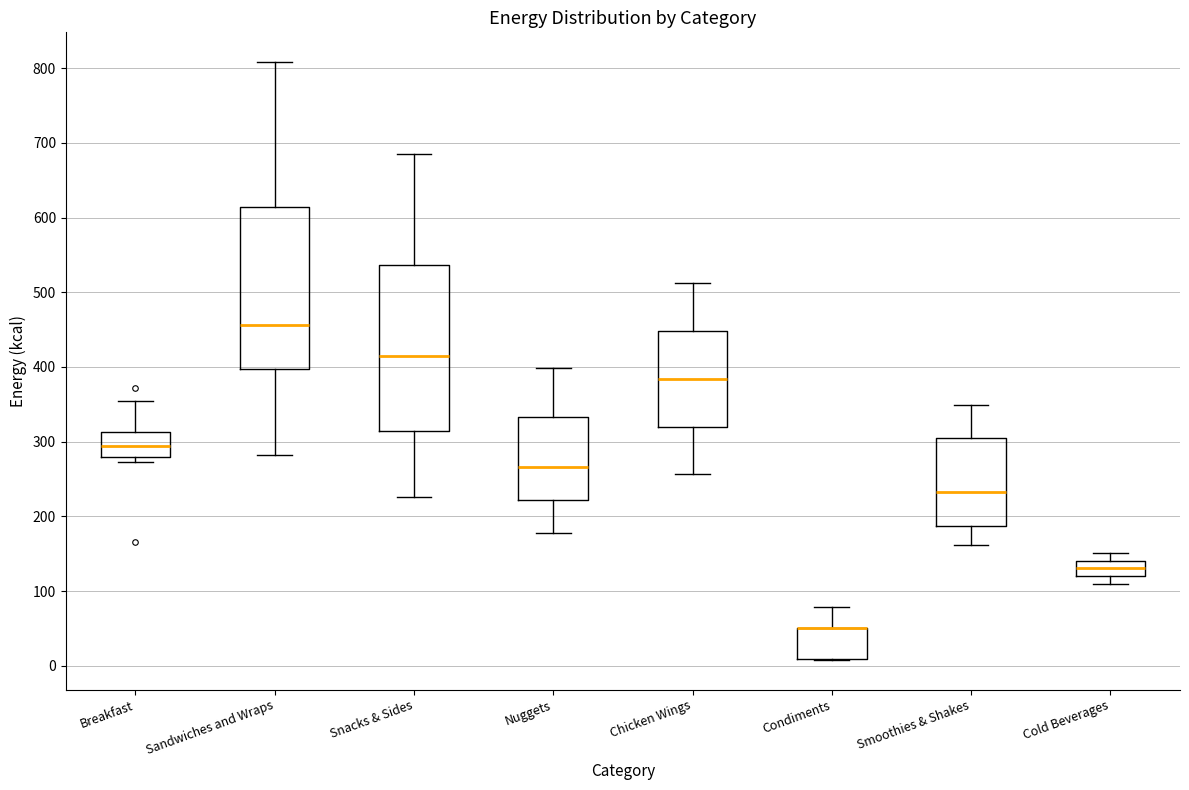

Reading left to right, transcribe this box plot: for each box, give where its median line is, the range the box spans, and where its two whiskers end, as read against the y-axis. The values are not printed on the chart, so give them approximately, as read against the axis.

Breakfast: median 290, box 280 to 310, whiskers 270 to 360
Sandwiches and Wraps: median 460, box 400 to 610, whiskers 280 to 810
Snacks & Sides: median 420, box 310 to 540, whiskers 230 to 690
Nuggets: median 270, box 220 to 330, whiskers 180 to 400
Chicken Wings: median 380, box 320 to 450, whiskers 260 to 510
Condiments: median 50 (drawn on the box's upper edge), box 10 to 50, whiskers 10 to 80
Smoothies & Shakes: median 230, box 190 to 300, whiskers 160 to 350
Cold Beverages: median 130, box 120 to 140, whiskers 110 to 150